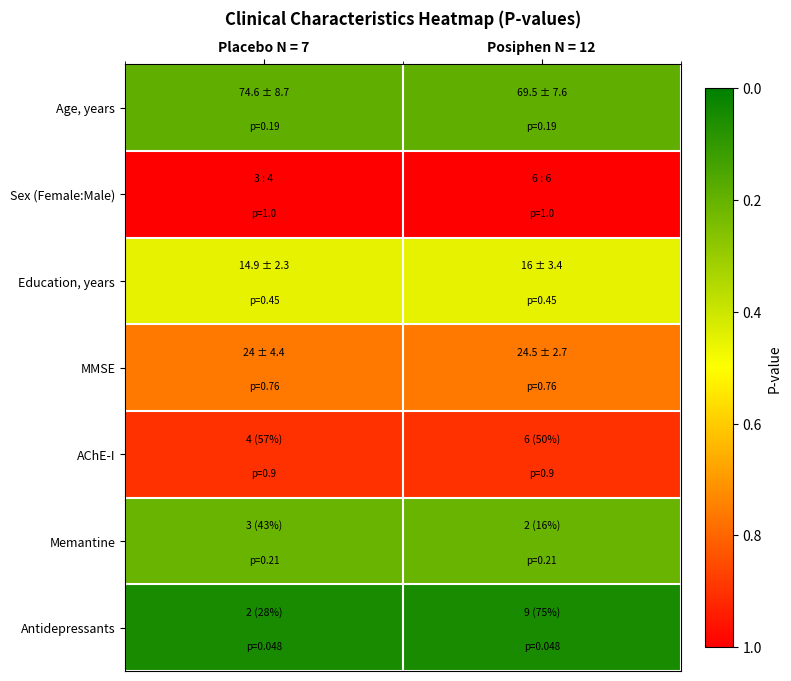

Reading left to right, extract all data points from this chart.

Age, years: Placebo N = 7=0.2	Posiphen N = 12=0.2
Sex (Female:Male): Placebo N = 7=1.0	Posiphen N = 12=1.0
Education, years: Placebo N = 7=0.5	Posiphen N = 12=0.5
MMSE: Placebo N = 7=0.8	Posiphen N = 12=0.8
AChE-I: Placebo N = 7=0.9	Posiphen N = 12=0.9
Memantine: Placebo N = 7=0.2	Posiphen N = 12=0.2
Antidepressants: Placebo N = 7=0.0	Posiphen N = 12=0.0